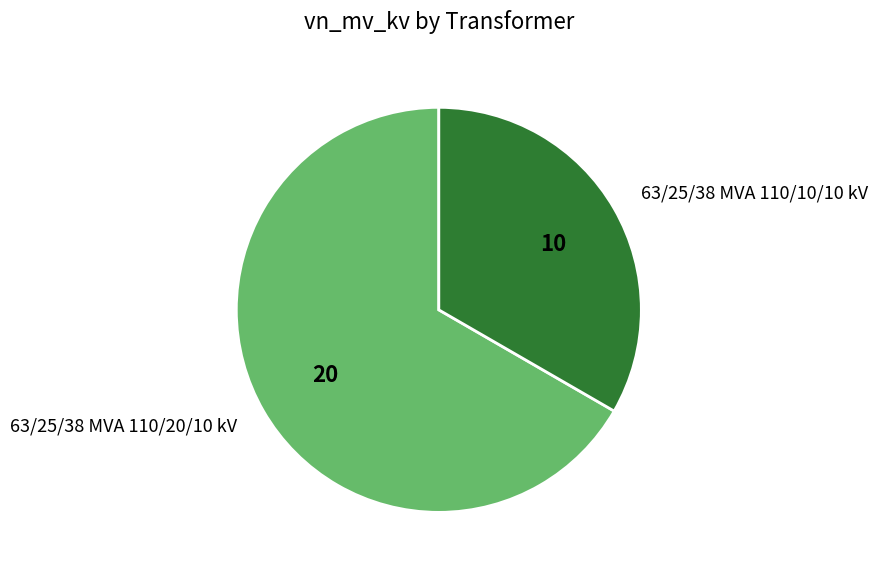

How many slices are in this pie chart?

2